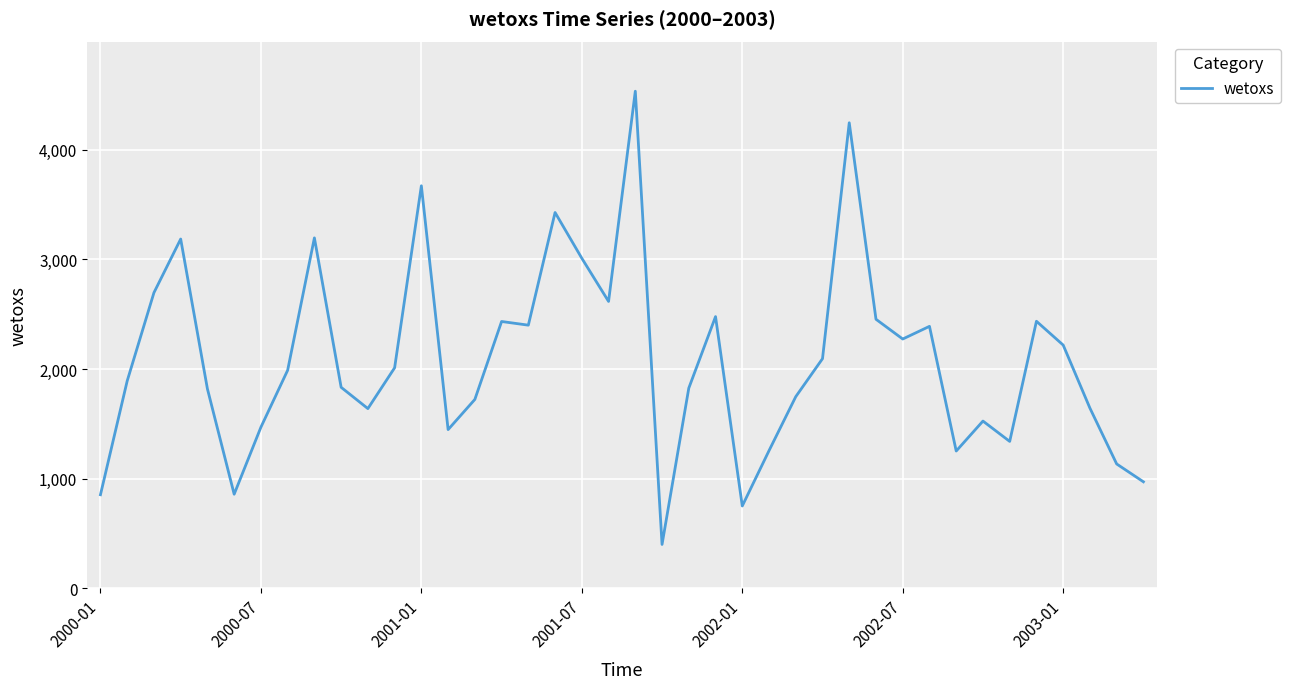

What is the minimum value shown in the chart?

400.5